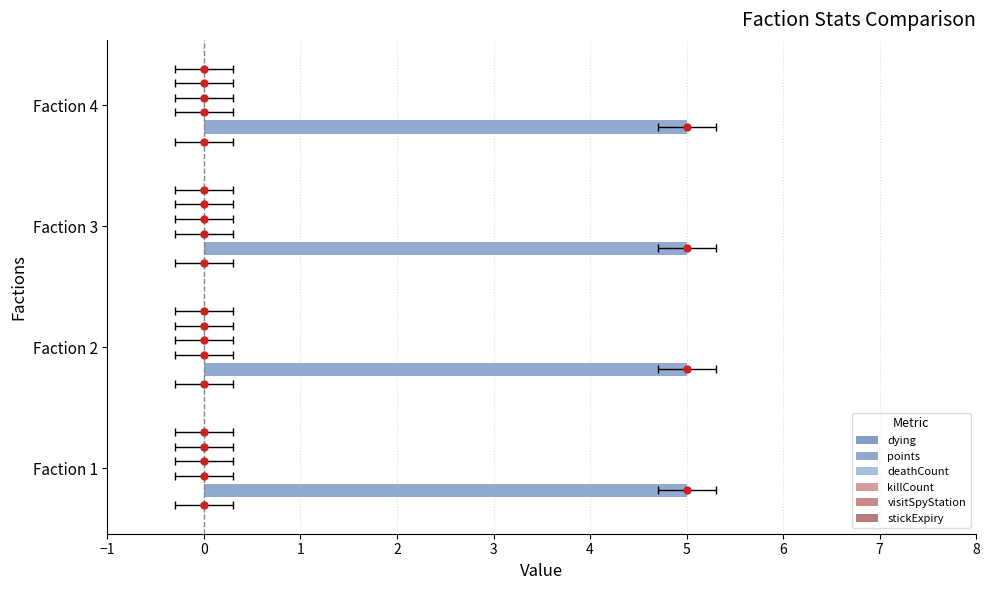

Which series has the widest spread of values?

dying